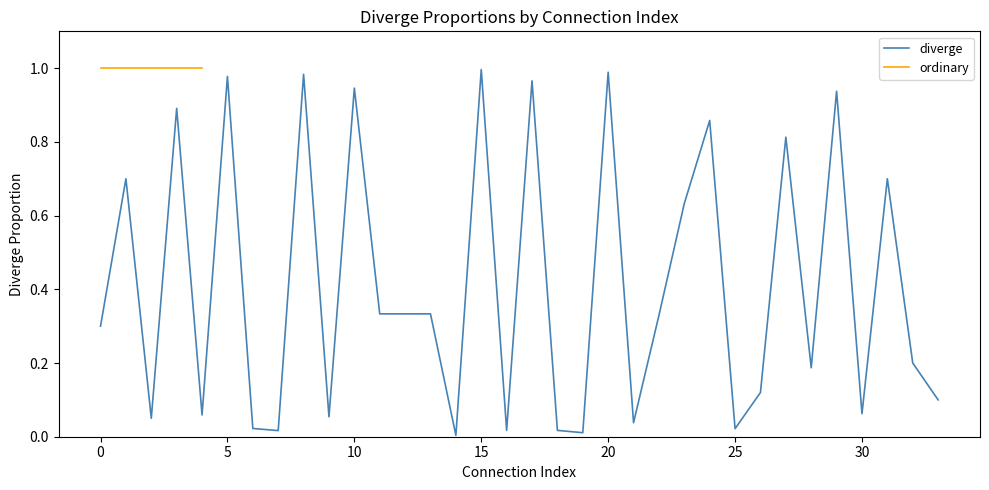

At which label is the value closest to 0?

14